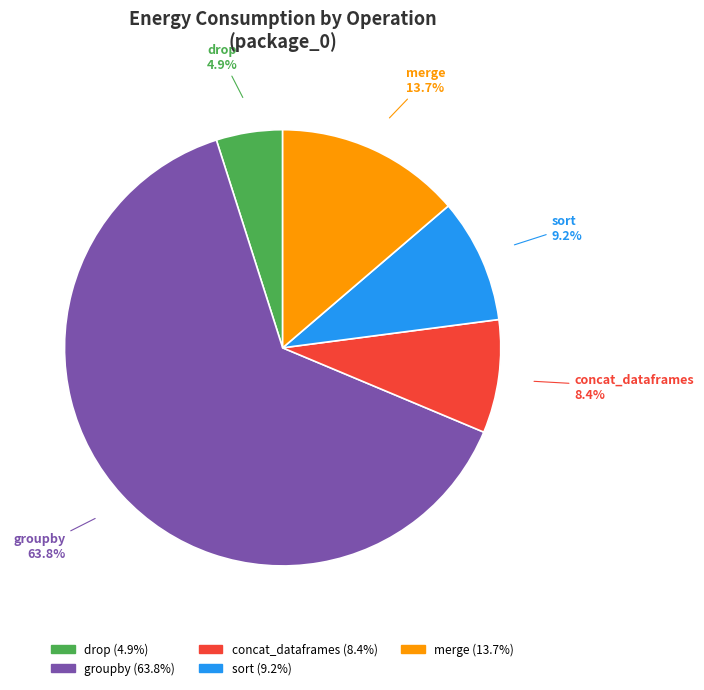

Which slice is the largest?

groupby